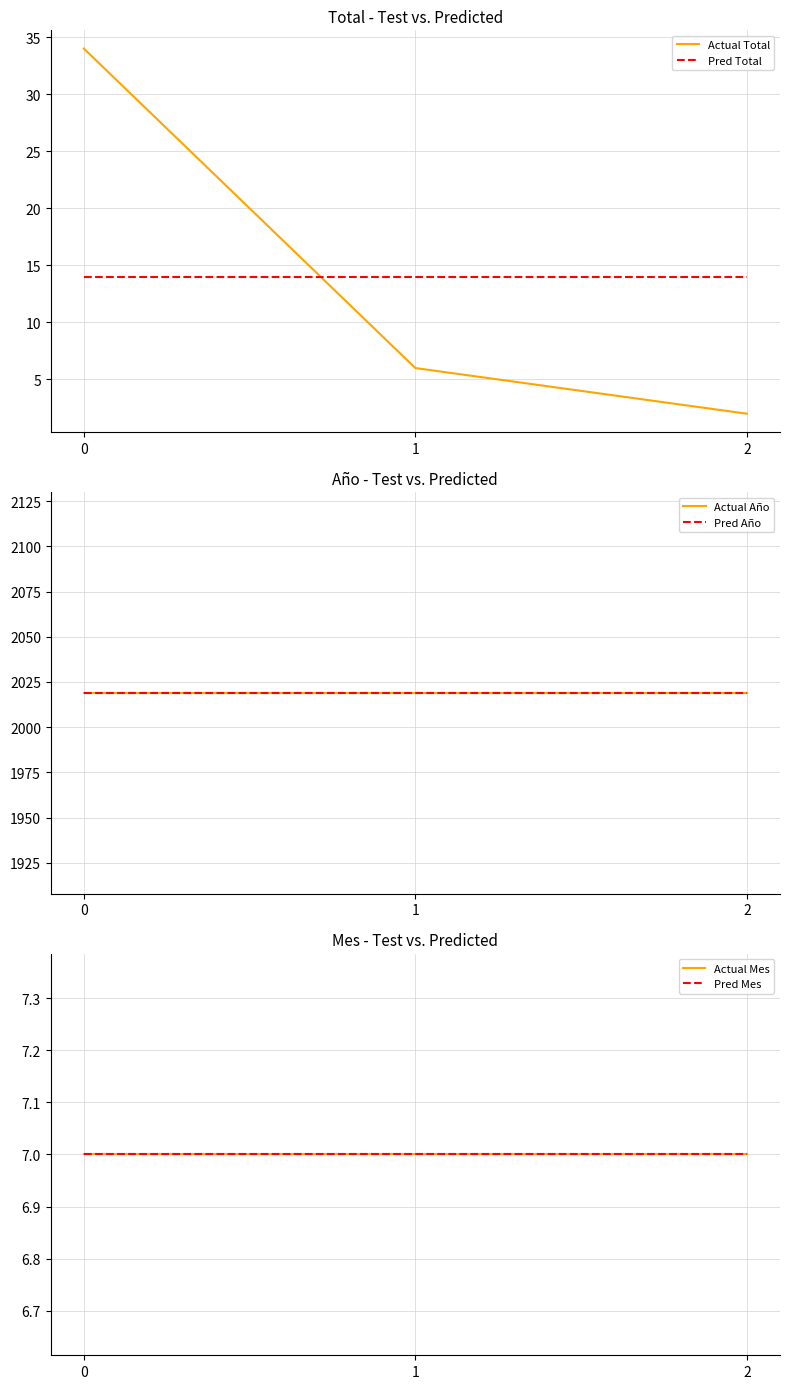

What is the greatest value displayed?

2019